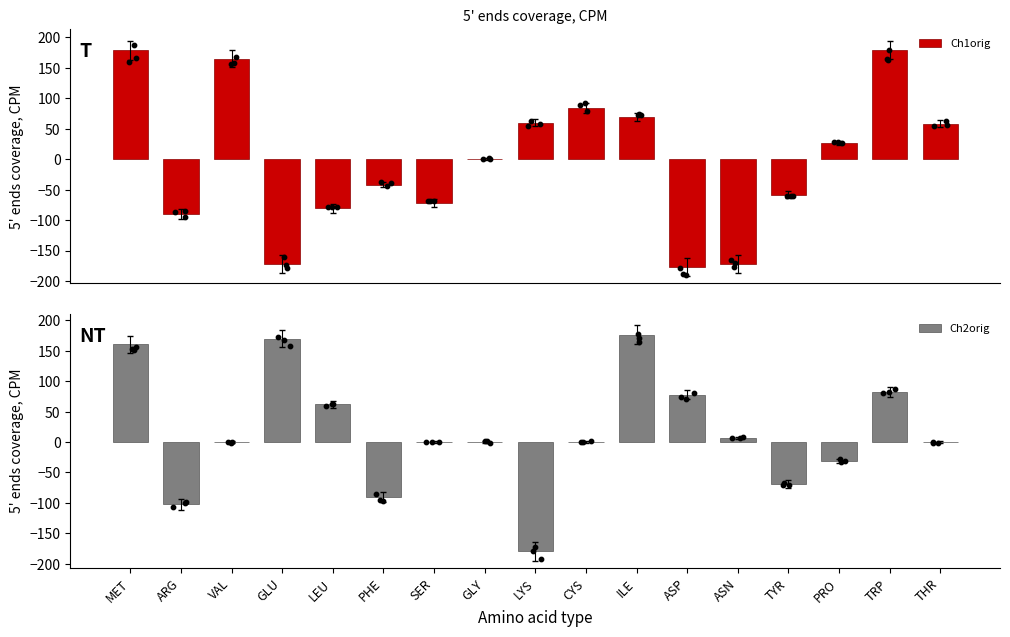

At which category is the sum across all series the highest?

MET